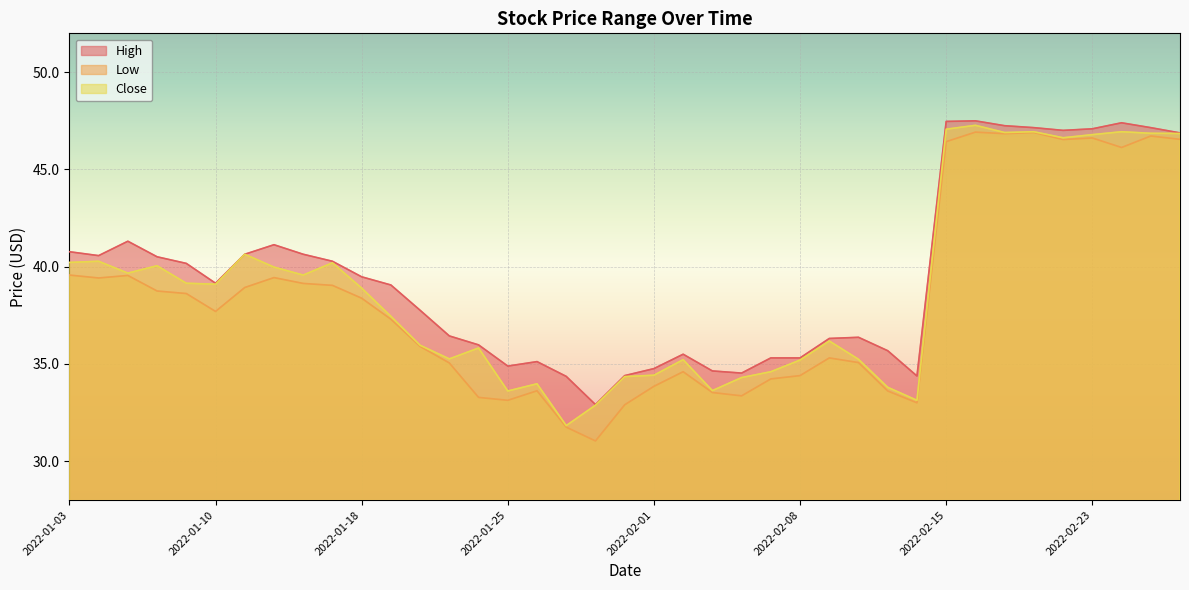

What is the difference between the maximum and second lowest values in the Close series?

14.4